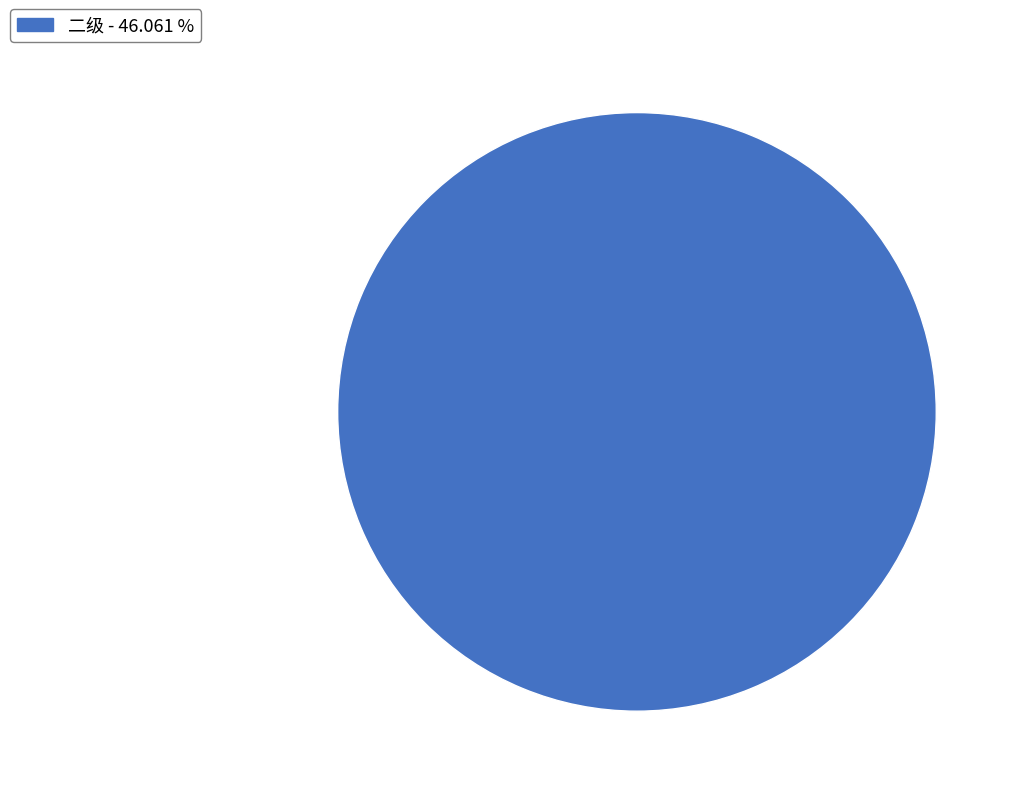

Is there a majority slice in this chart?

Yes